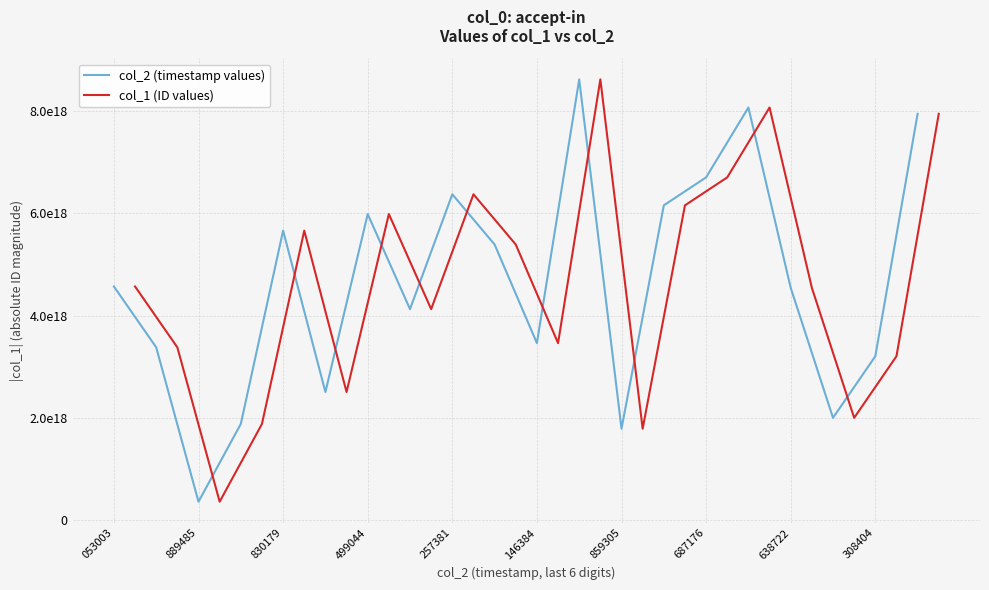

Rank the series at 308404 from highest to lowest value.

col_2 (timestamp values), col_1 (ID values)